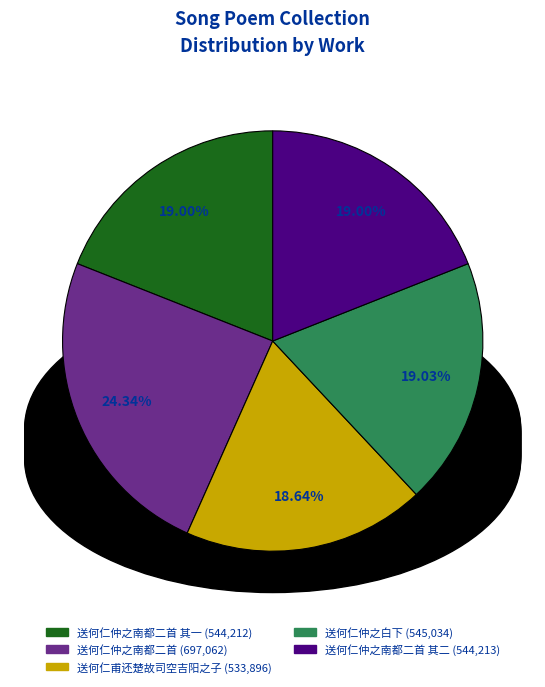

Does any single category account for the majority?

No